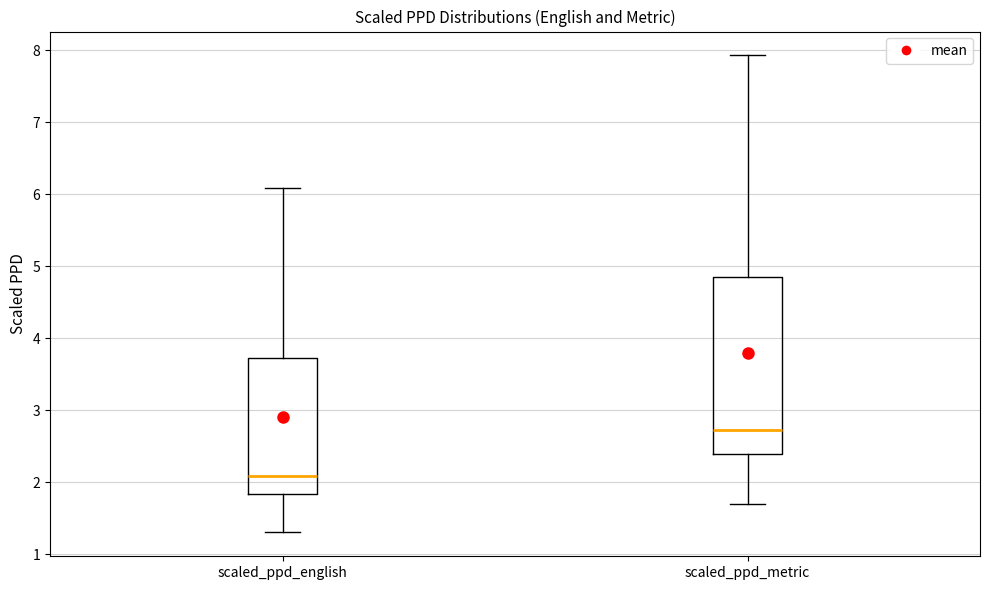

Where is the upper edge of the box for scaled_ppd_metric on the y-axis? The values are not printed on the chart, so give them approximately, as read against the axis.

4.8